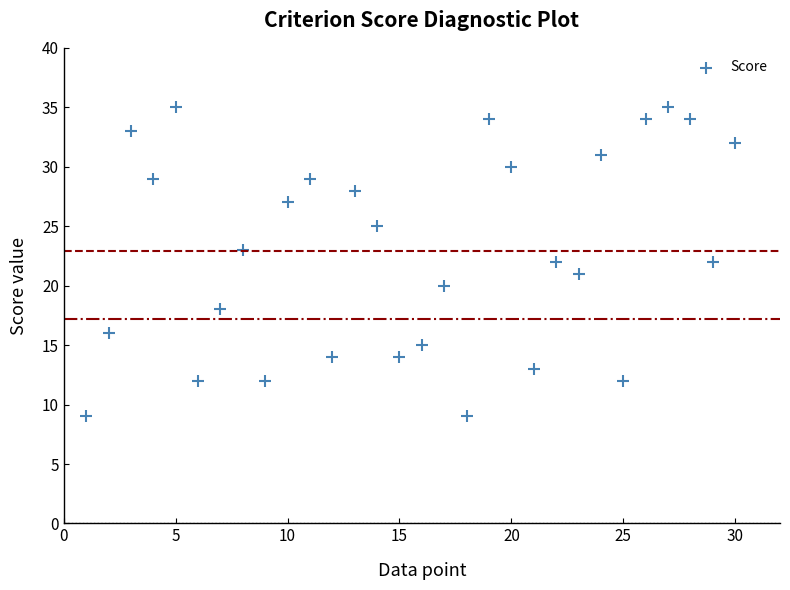

What is the range of X values (max minus min)?

29